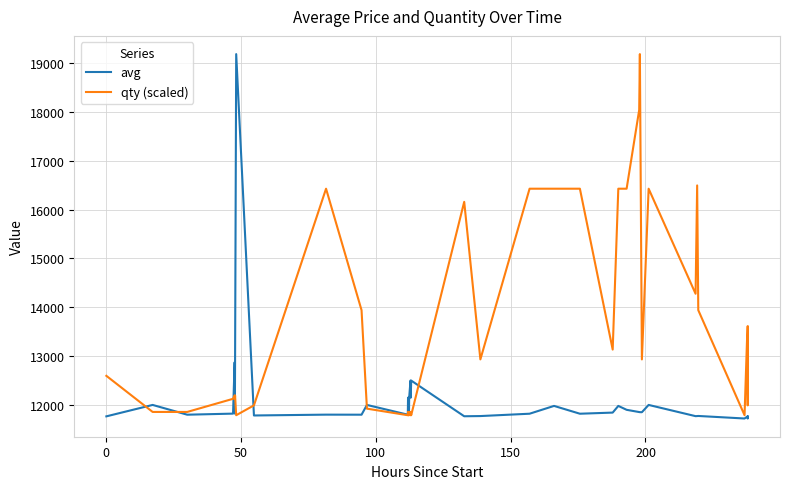

Which series has the largest total across all categories?

qty (scaled)